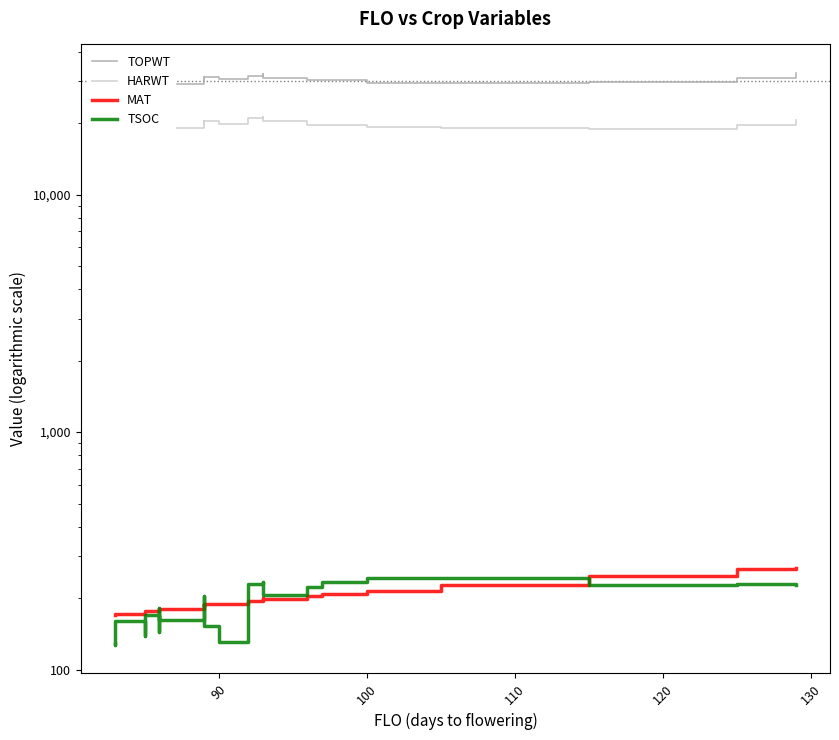

The TSOC series shows 35 at 110. True or false?

False